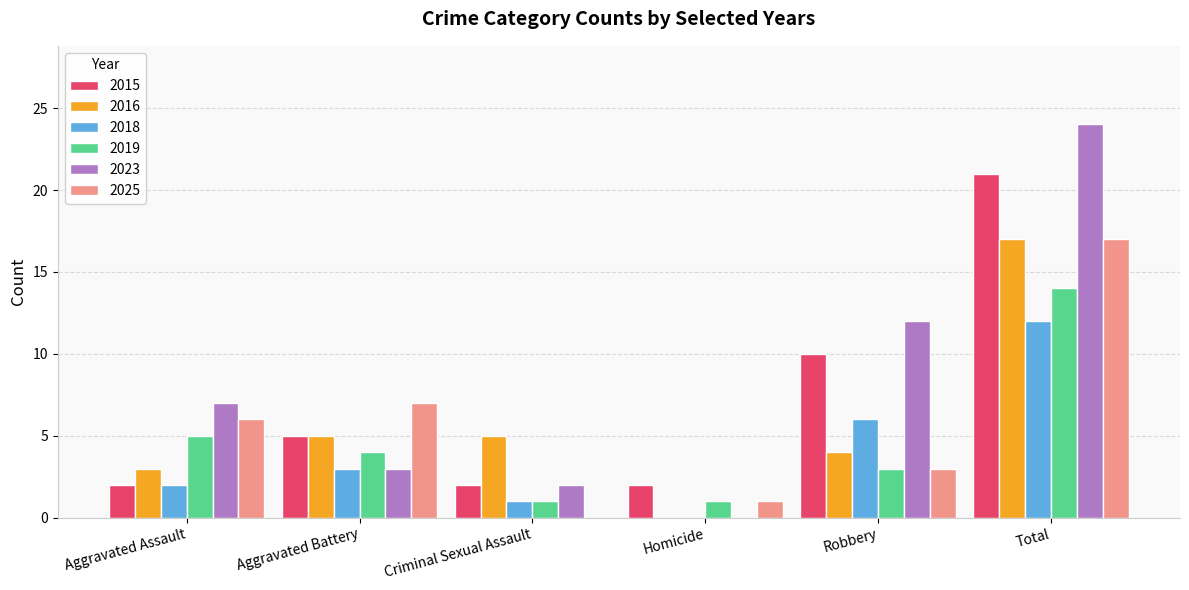

What are all the series names shown in the legend?

2015, 2016, 2018, 2019, 2023, 2025